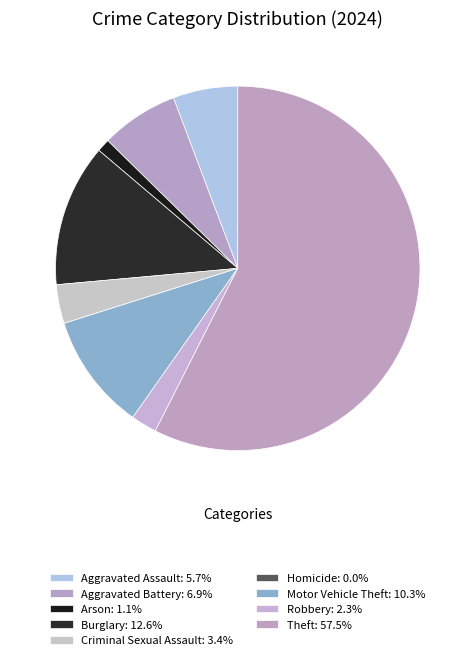

The Arson slice represents 1% of the pie. True or false?

True